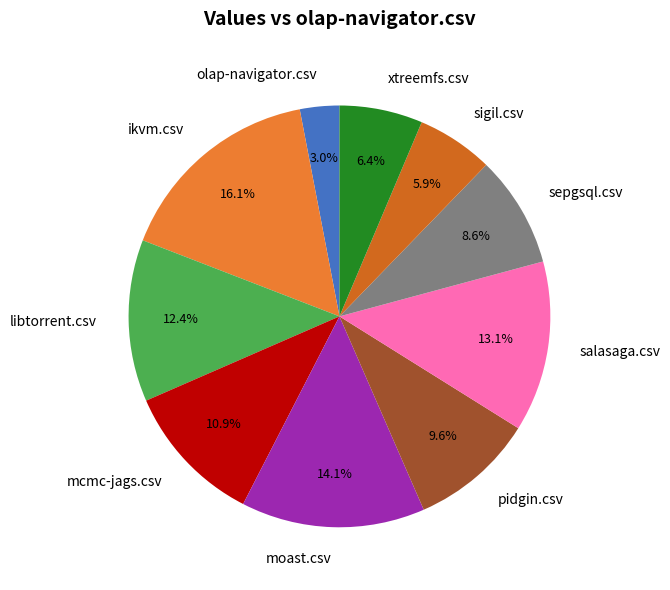

Is there a majority slice in this chart?

No